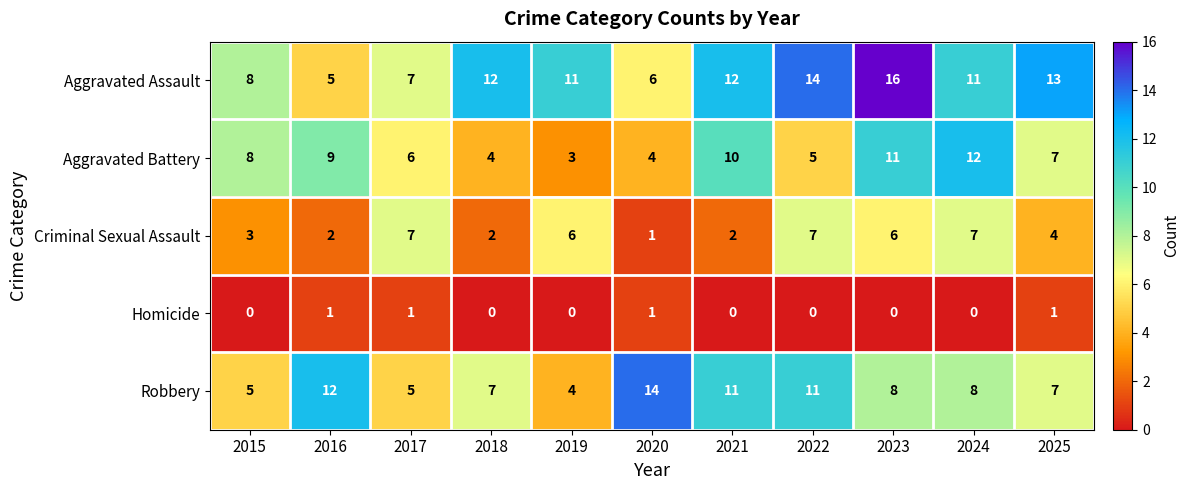

Where does the Aggravated Battery series first go above 7?

2015